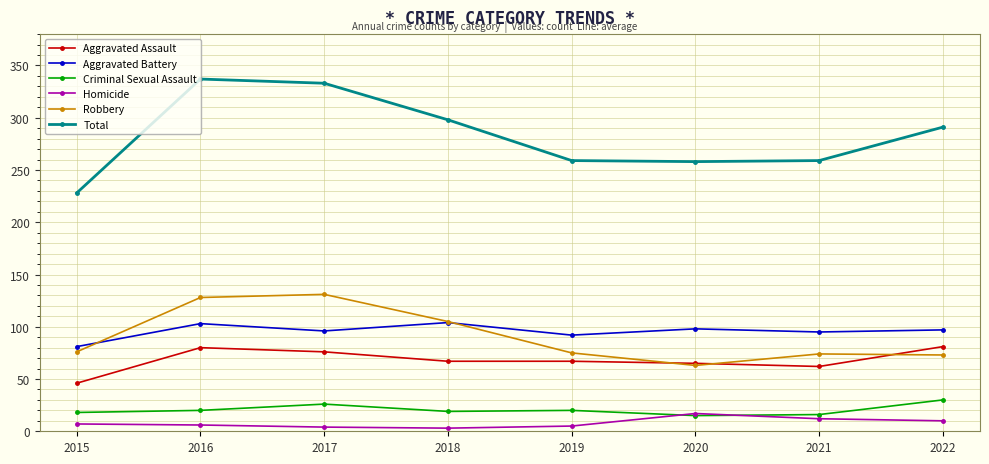

True or false: Aggravated Battery and Criminal Sexual Assault cross at least once.

False